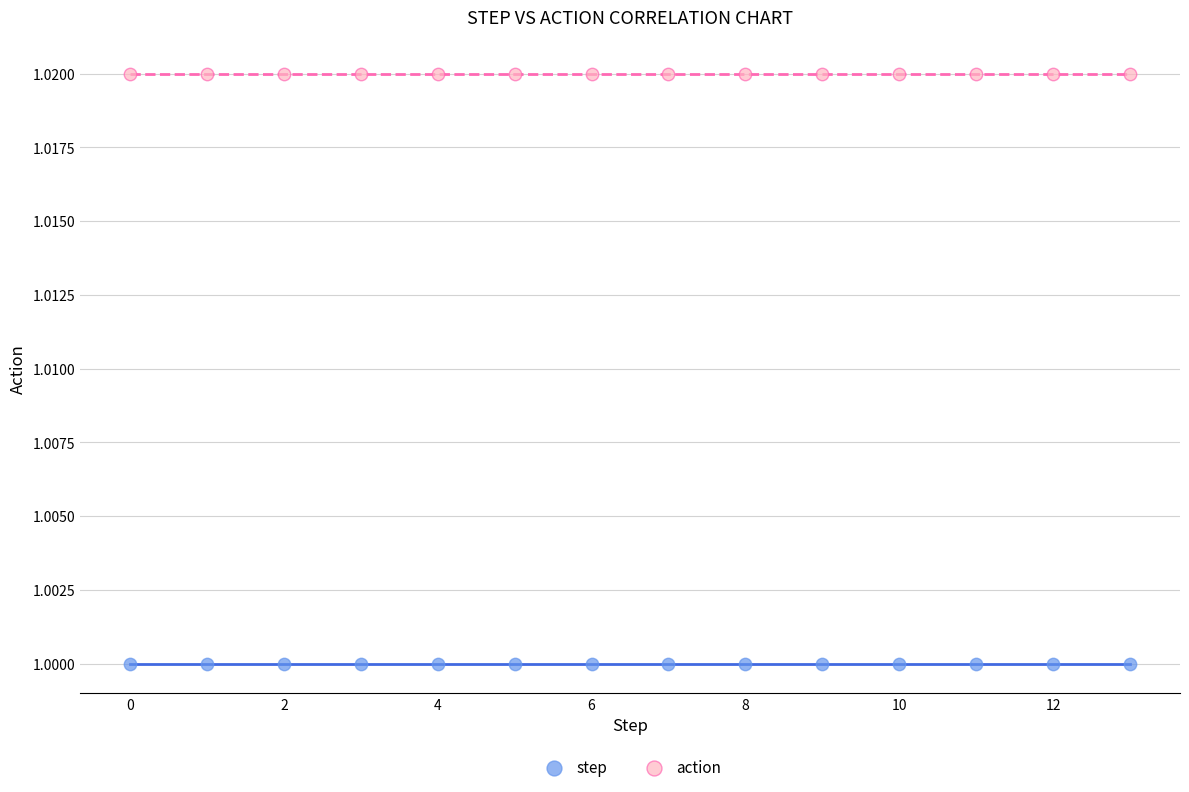

Which series reaches the maximum Y coordinate?

action